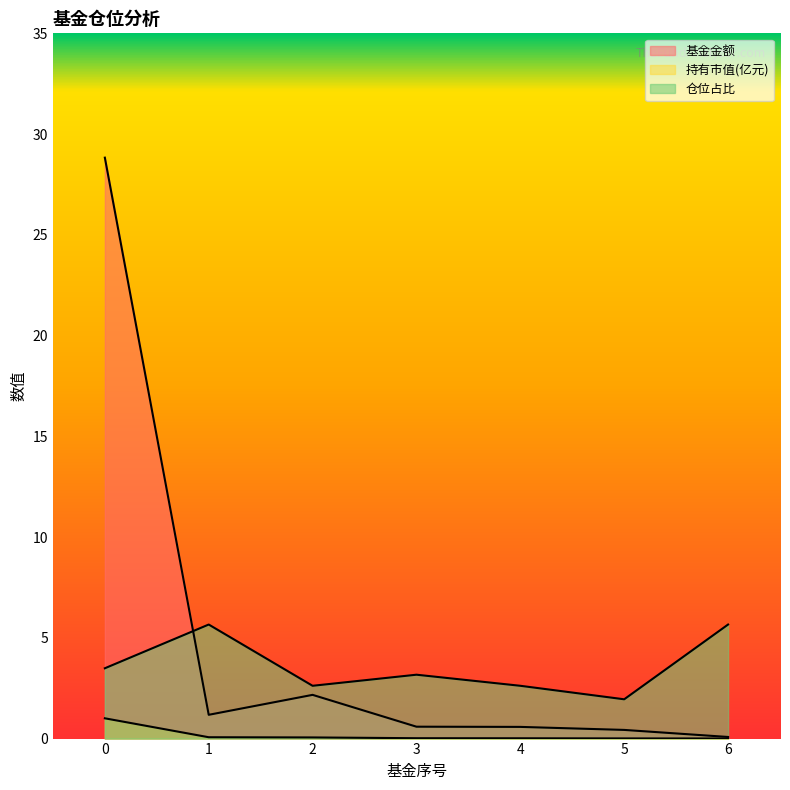

Which series has the largest range (max minus min)?

基金金额